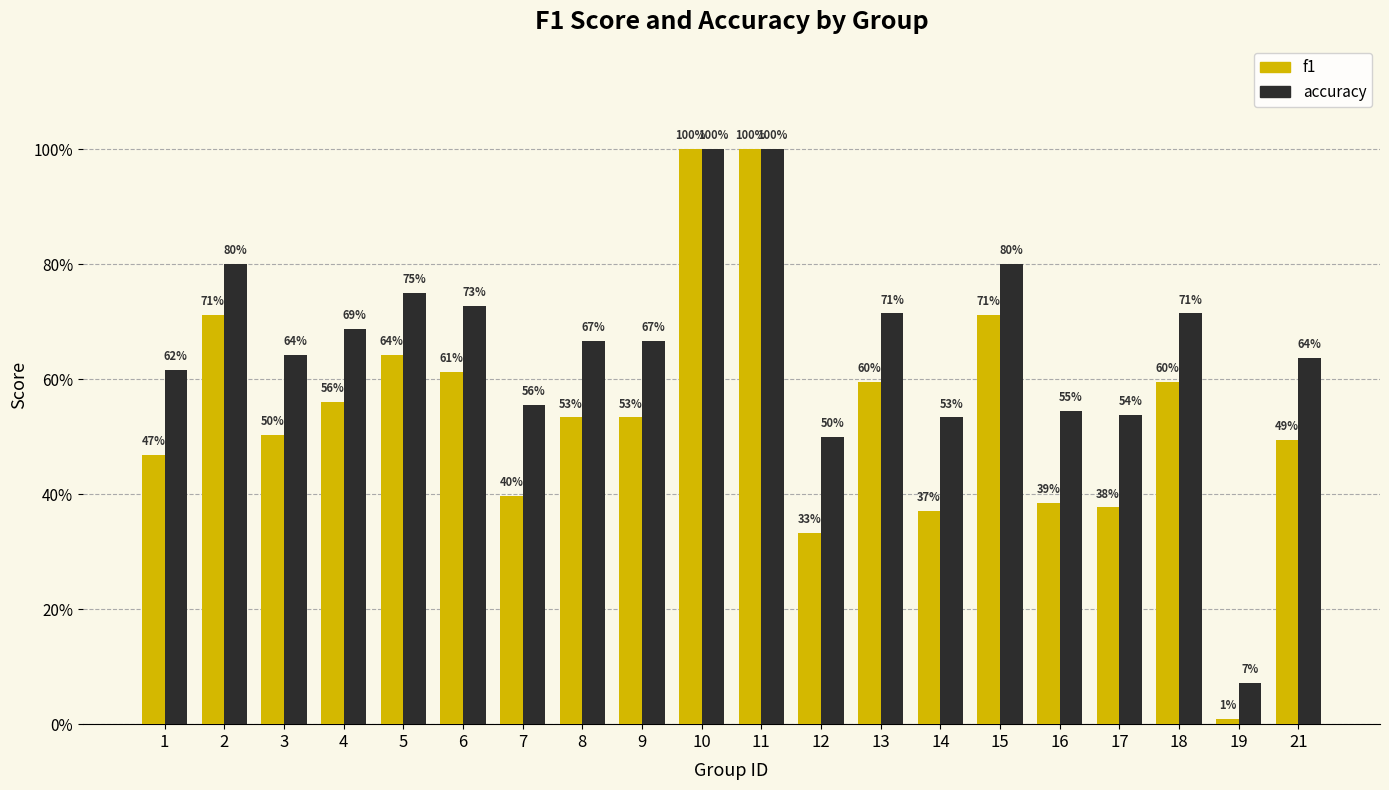

What are all the series names shown in the legend?

f1, accuracy